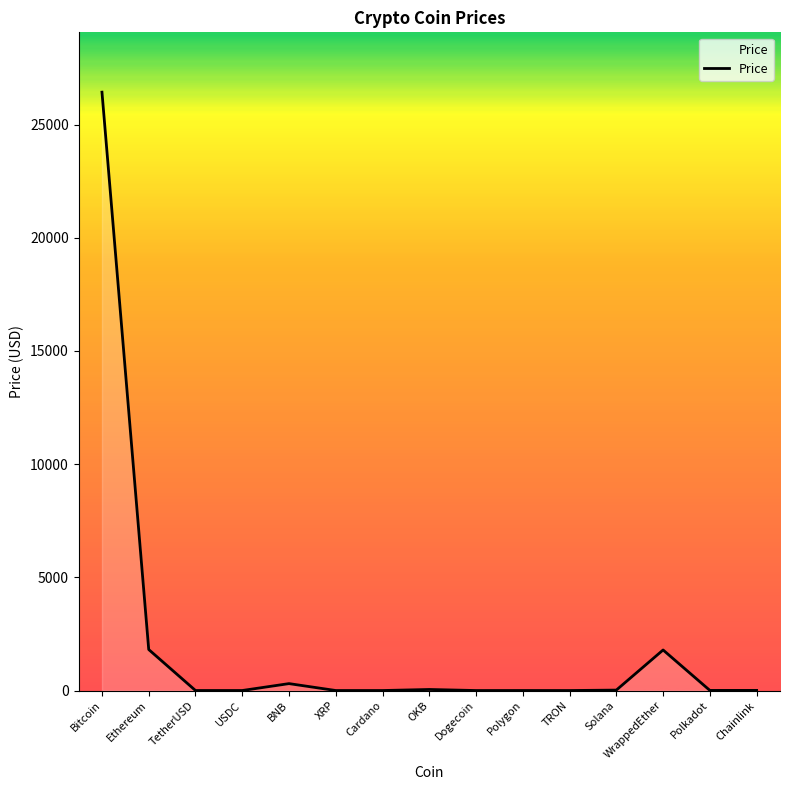

Which has a higher value, TRON or Bitcoin?

Bitcoin